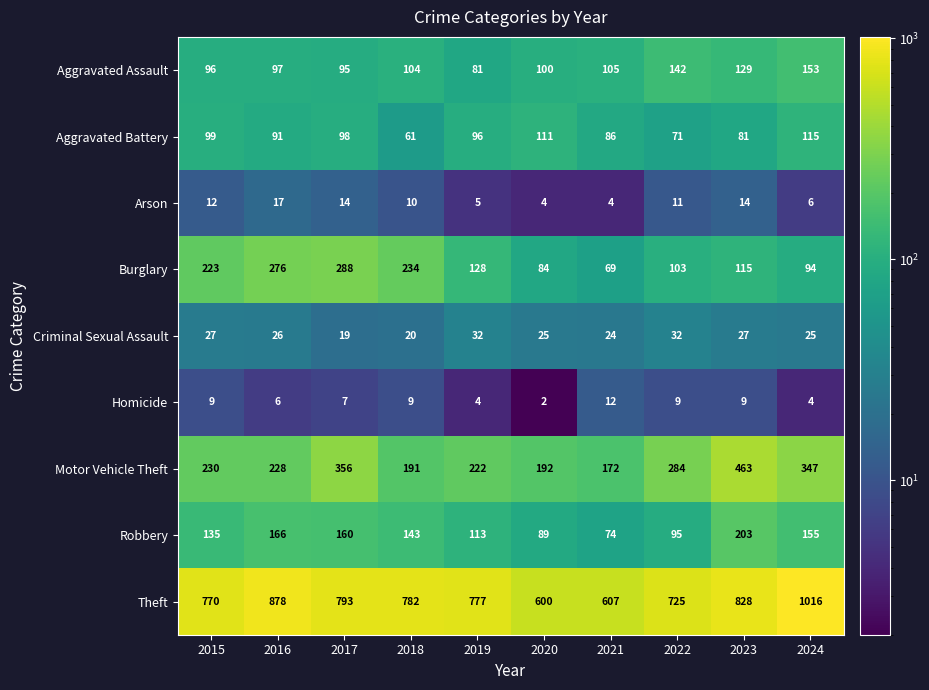

At how many categories does at least one series exceed 811?

3